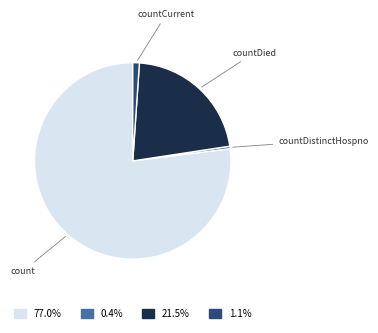

Between countDistinctHospno and countCurrent, which is larger?

countCurrent